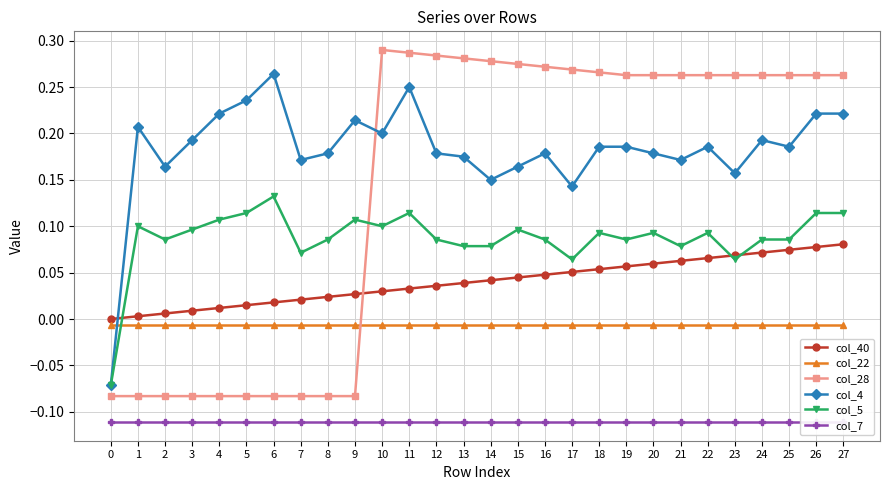

After their last crossing, which series has the higher values: col_4 or col_22?

col_4